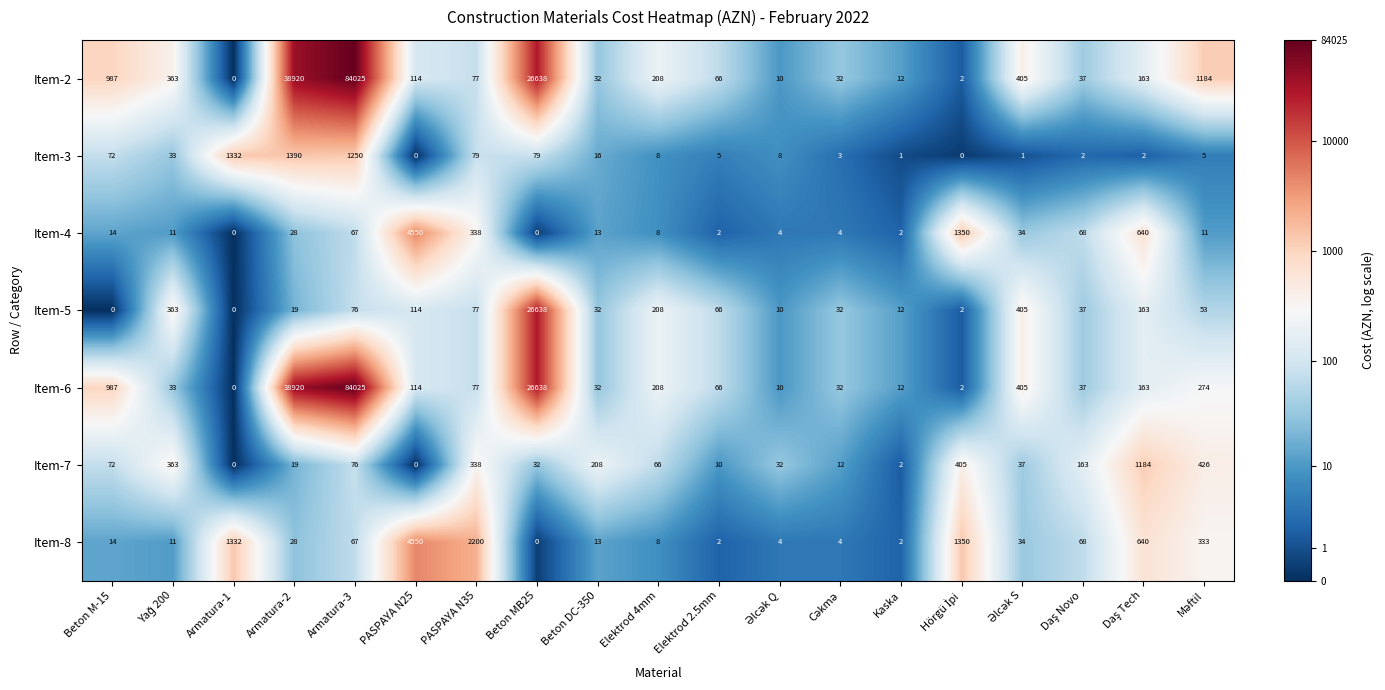

Which category has the highest value across all series?

Armatura-3